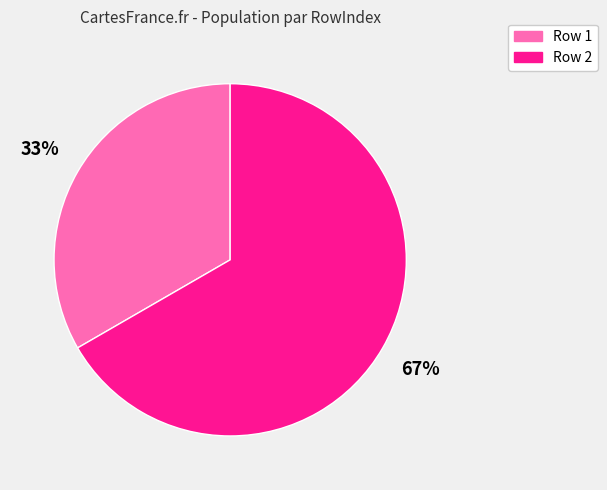

Is there any slice that represents more than half of the pie?

Yes